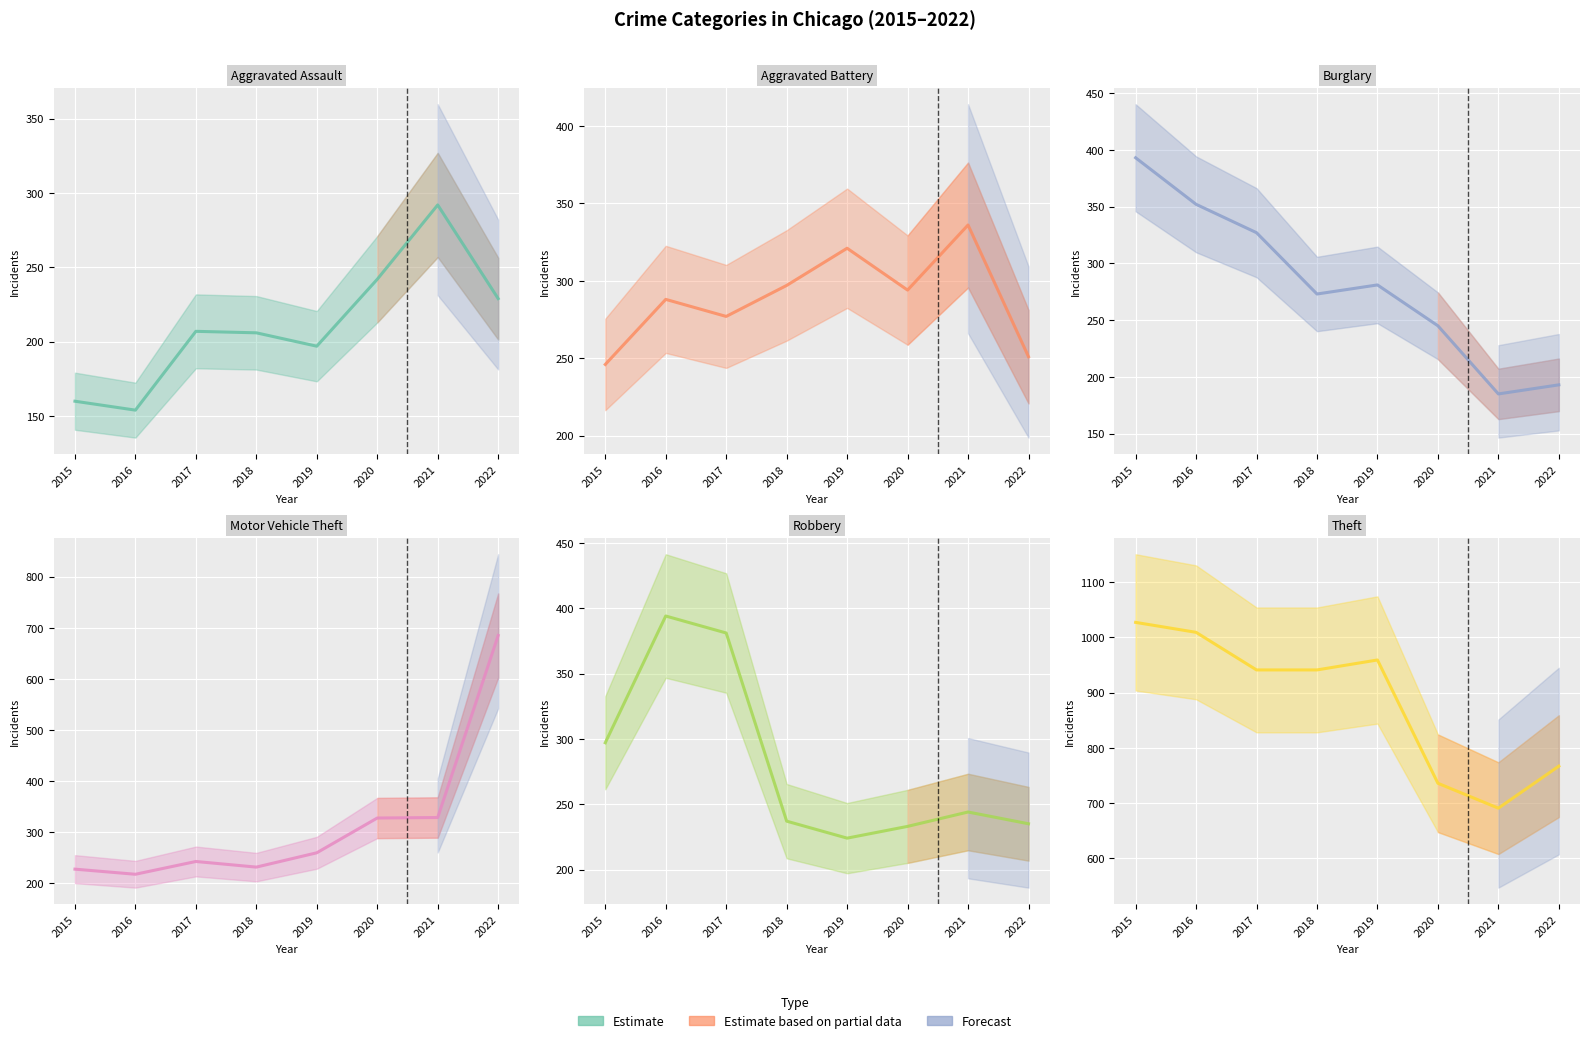

True or false: Aggravated Assault has a value of 54 at 2016.

False